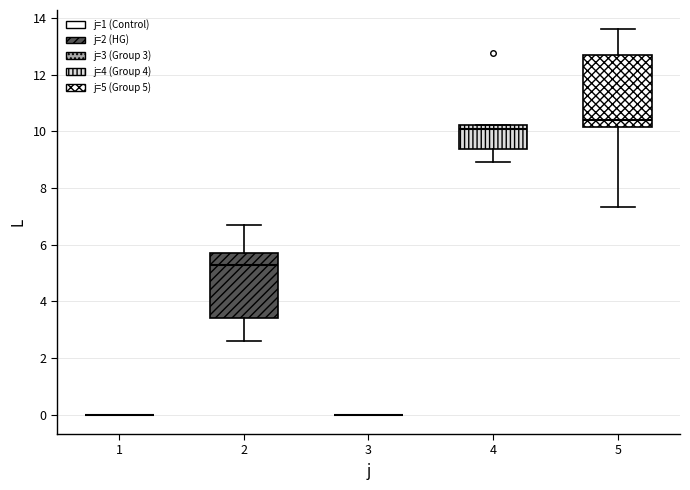

Reading left to right, transcribe this box plot: for each box, give where its median line is, the range the box spans, and where its two whiskers end, as read against the y-axis. The values are not printed on the chart, so give them approximately, as read against the axis.

1: box collapsed to a line at 0.0, whiskers 0.0 to 0.0
2: median 5.2, box 3.4 to 5.8, whiskers 2.6 to 6.6
3: box collapsed to a line at 0.0, whiskers 0.0 to 0.0
4: median 10.0, box 9.4 to 10.2, whiskers 9.0 to 10.2
5: median 10.4, box 10.2 to 12.8, whiskers 7.4 to 13.6